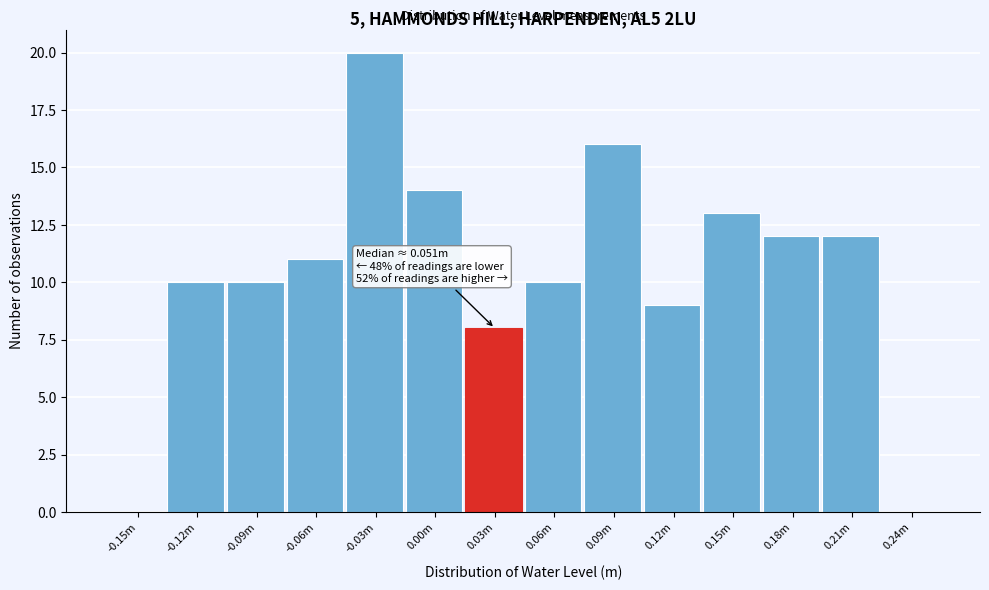

Reading right to left, extract all data points from this chart.

0.24m=0	0.21m=12	0.18m=12	0.15m=13	0.12m=9	0.09m=16	0.06m=10	0.03m=8	0.00m=14	-0.03m=20	-0.06m=11	-0.09m=10	-0.12m=10	-0.15m=0